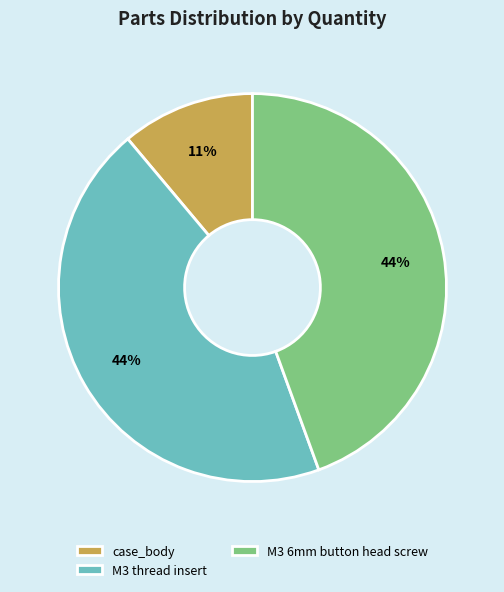

Which slice is the smallest?

case_body